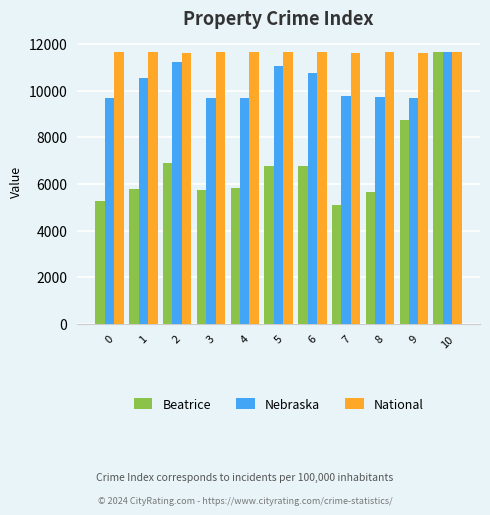

What is the difference between the Nebraska values at 10 and 4?

1966.8